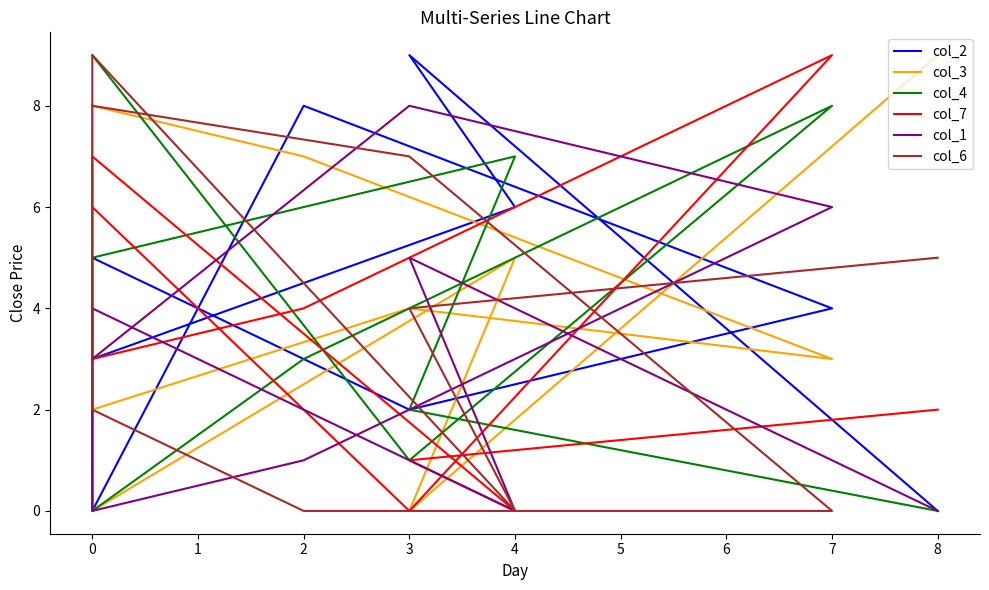

Does the chart display data point markers on the line(s)?

No